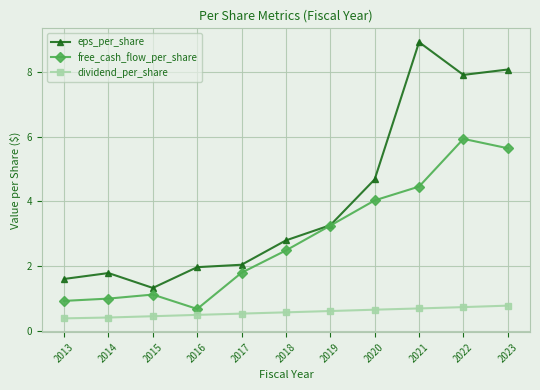

Where is the first local minimum for eps_per_share?

2015